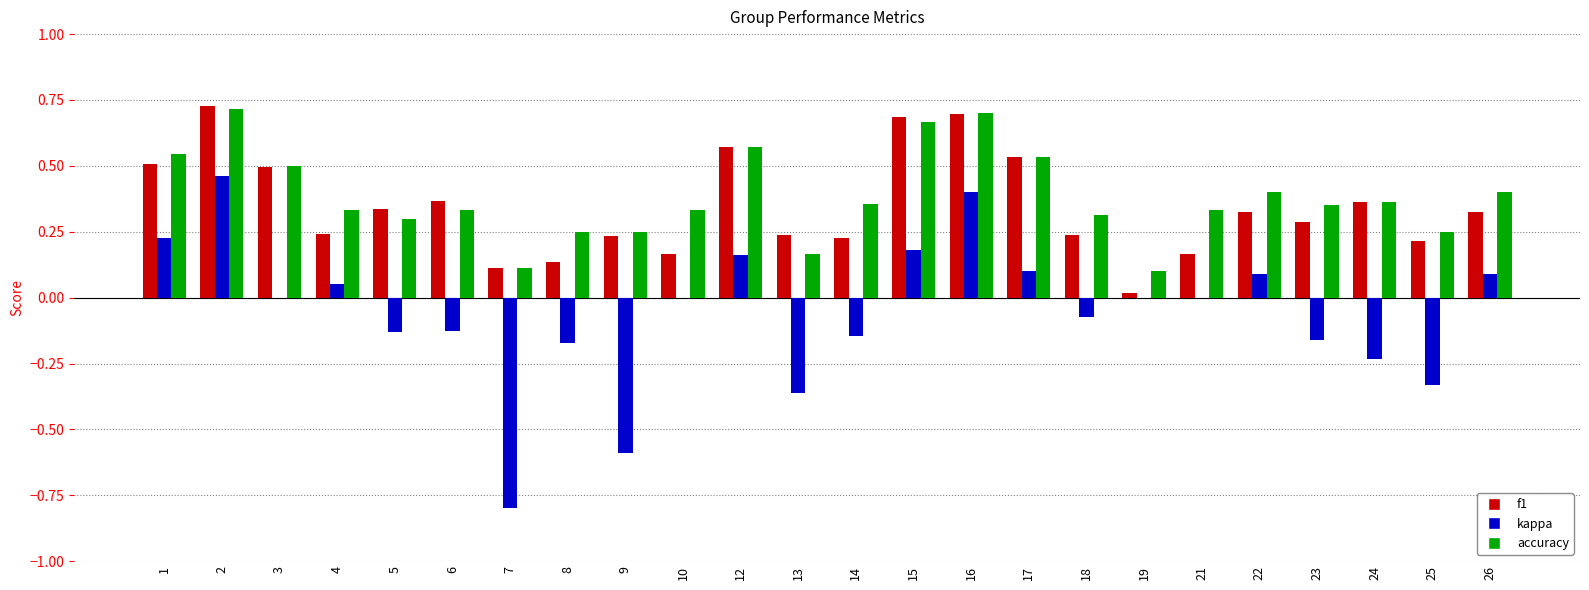

What is the sum of all f1 values?

8.2